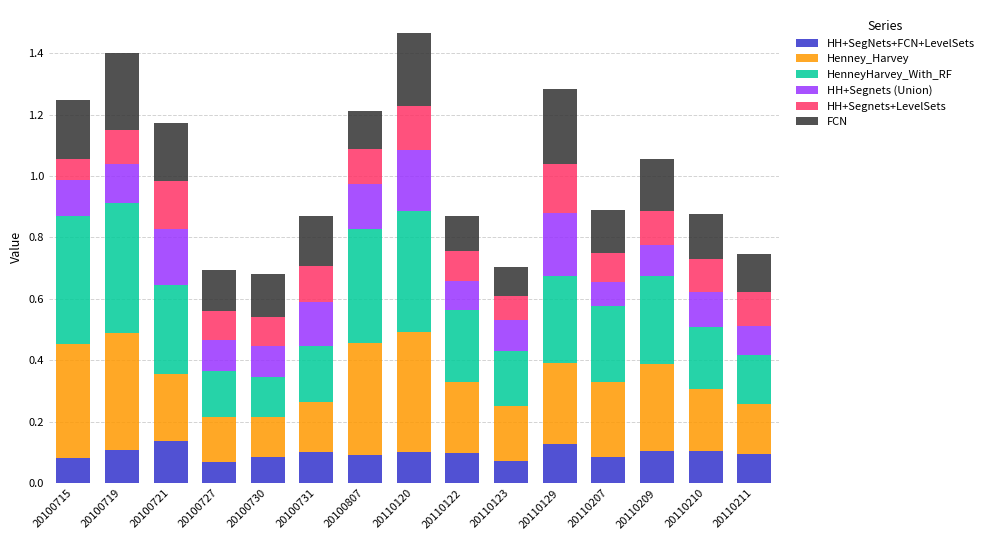

What is the total value across all series at 20110207?

0.9